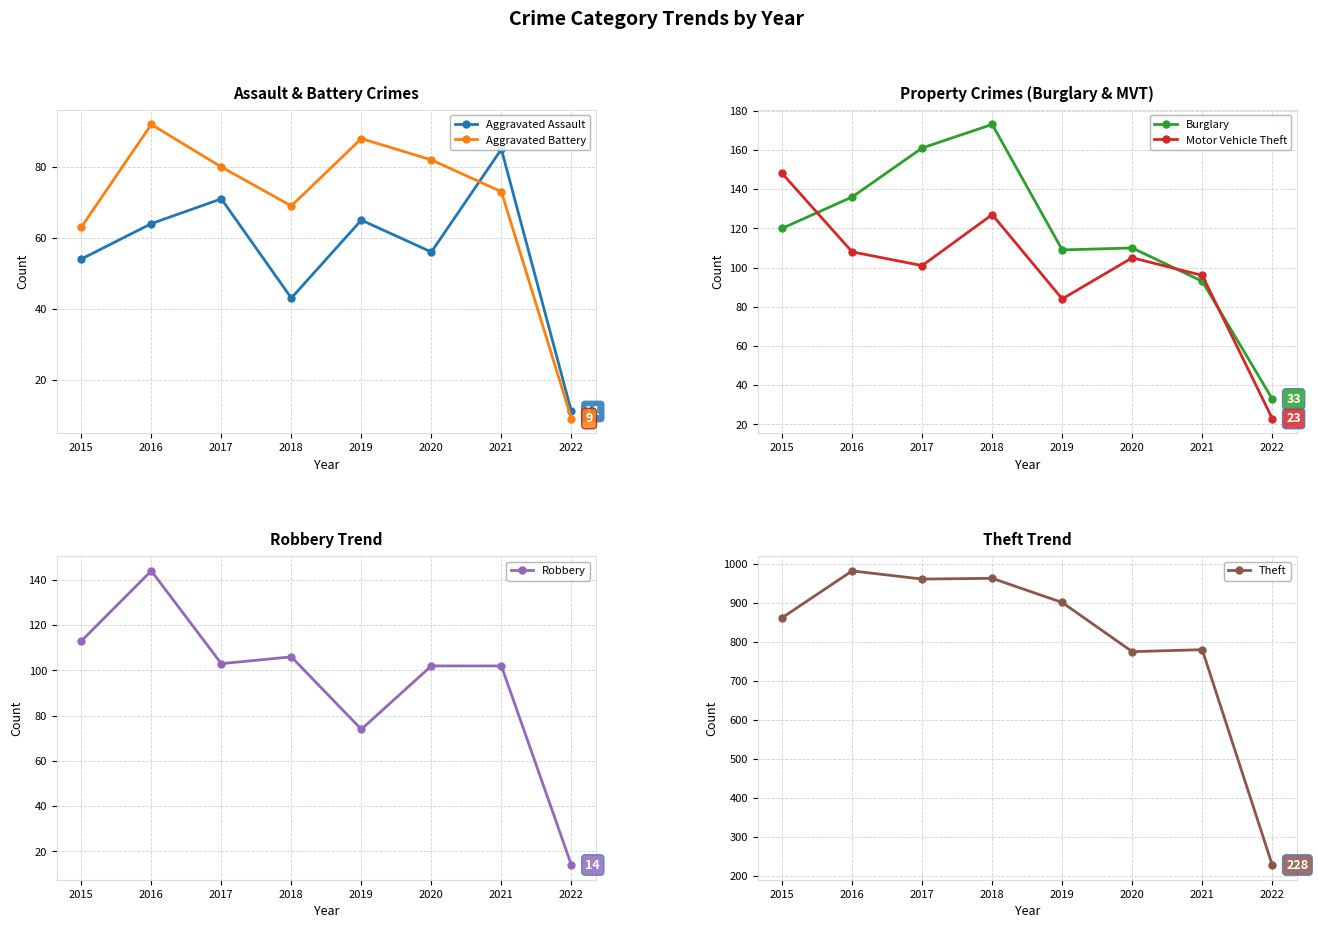

At 2016, list the series in order from smallest to largest.

Aggravated Assault, Aggravated Battery, Motor Vehicle Theft, Burglary, Robbery, Theft